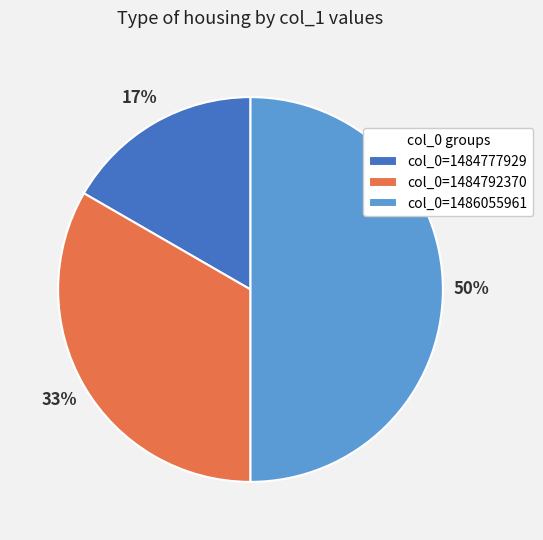

Does col_0=1484777929 account for over 50% of the chart?

No